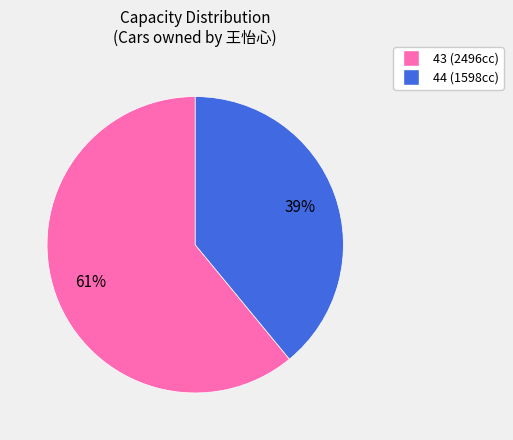

Approximately how many times larger is the value at 43 compared to 44?

1.6